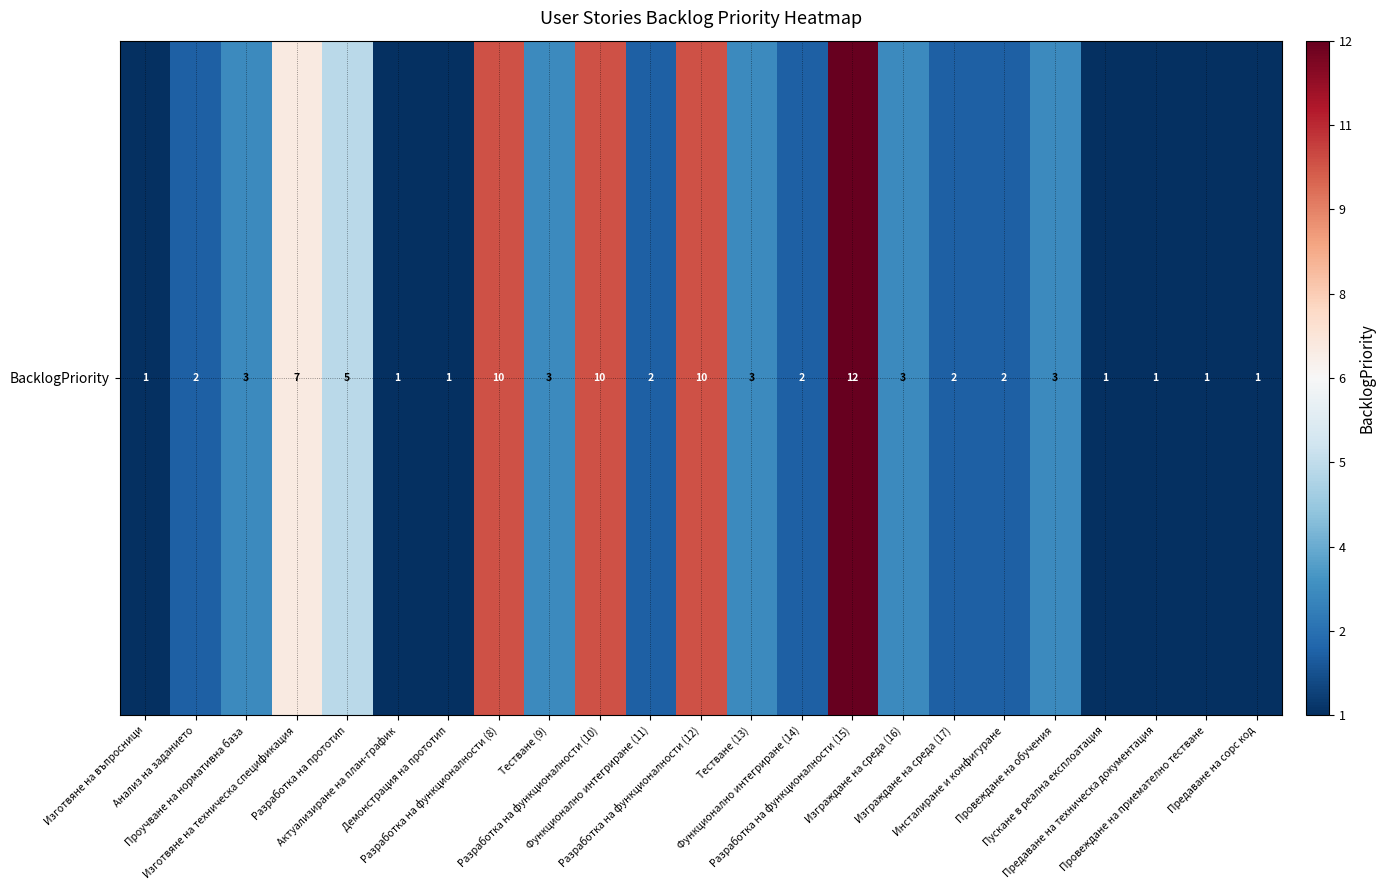

Which category has the highest value across all series?

Разработка на функционалности (15)